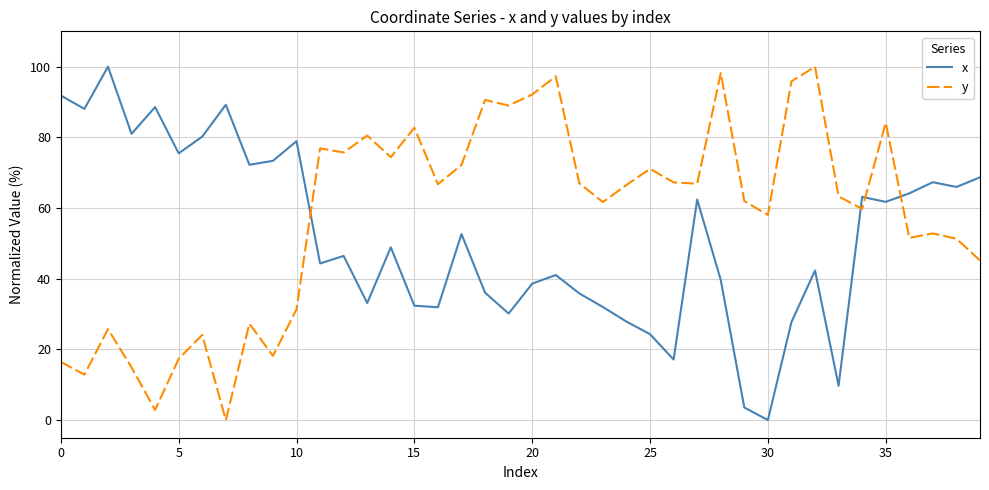

What is the maximum value shown in the chart?

100.0